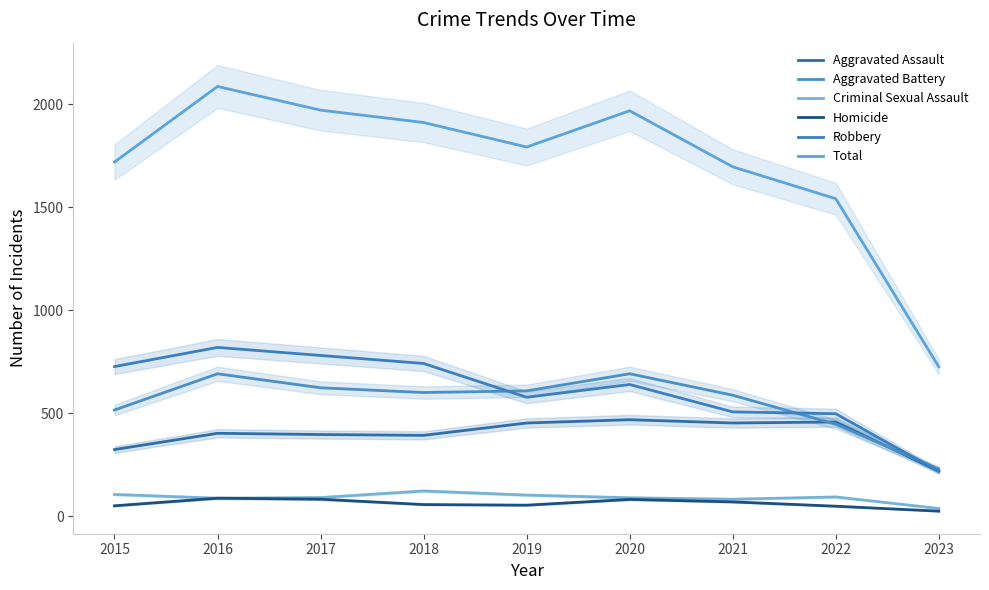

List the labels in order of Aggravated Battery value, largest first.

2016, 2020, 2017, 2019, 2018, 2021, 2015, 2022, 2023